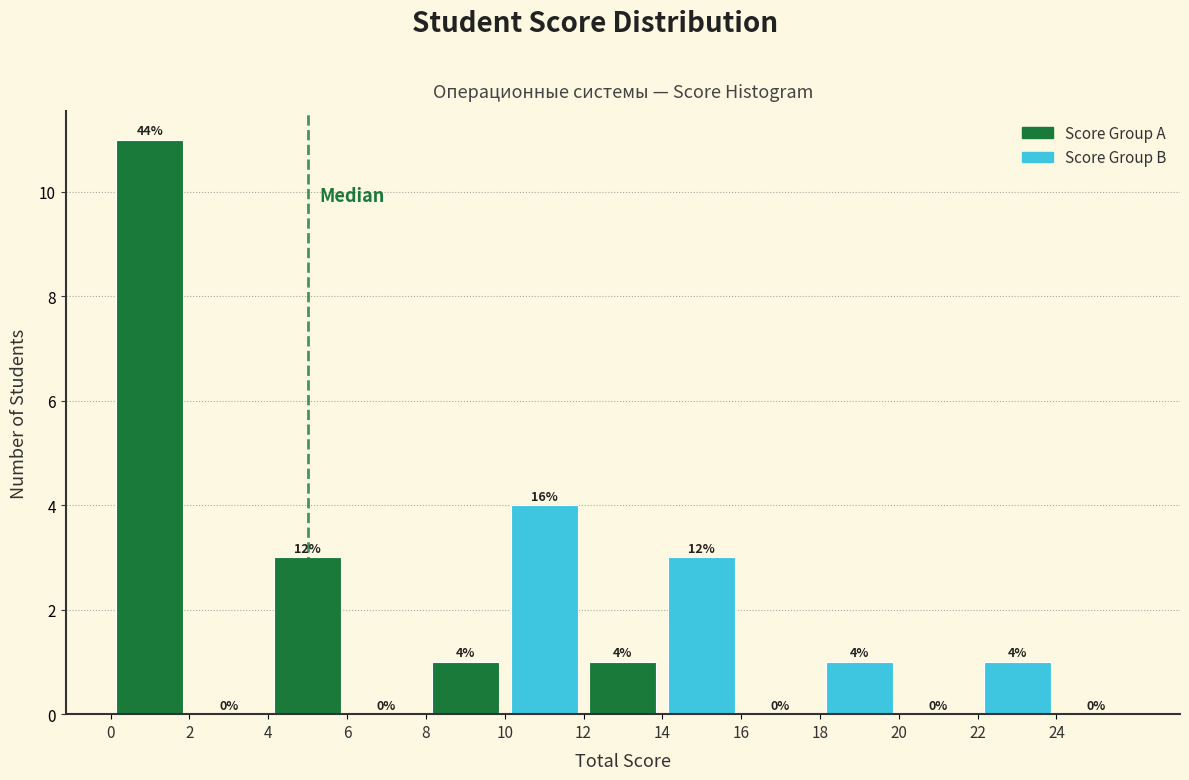

Over which range of the x-axis is the bar tallest?

0 to 2